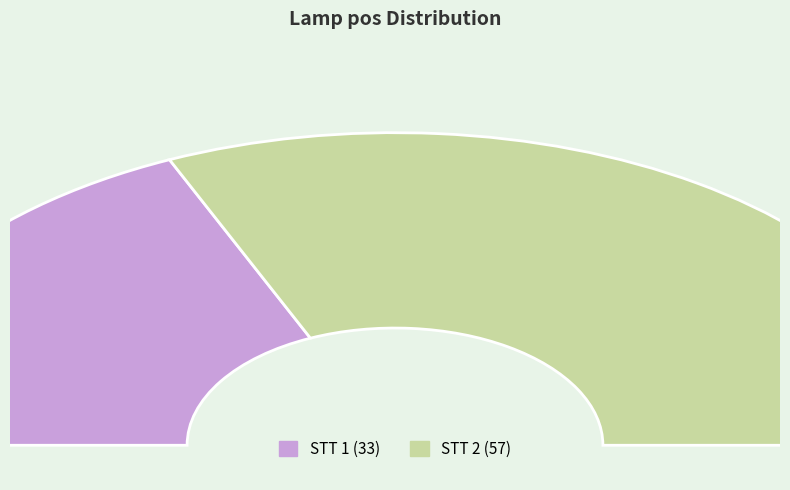

Combined, what portion of the pie is 1 and 2?

100.0%